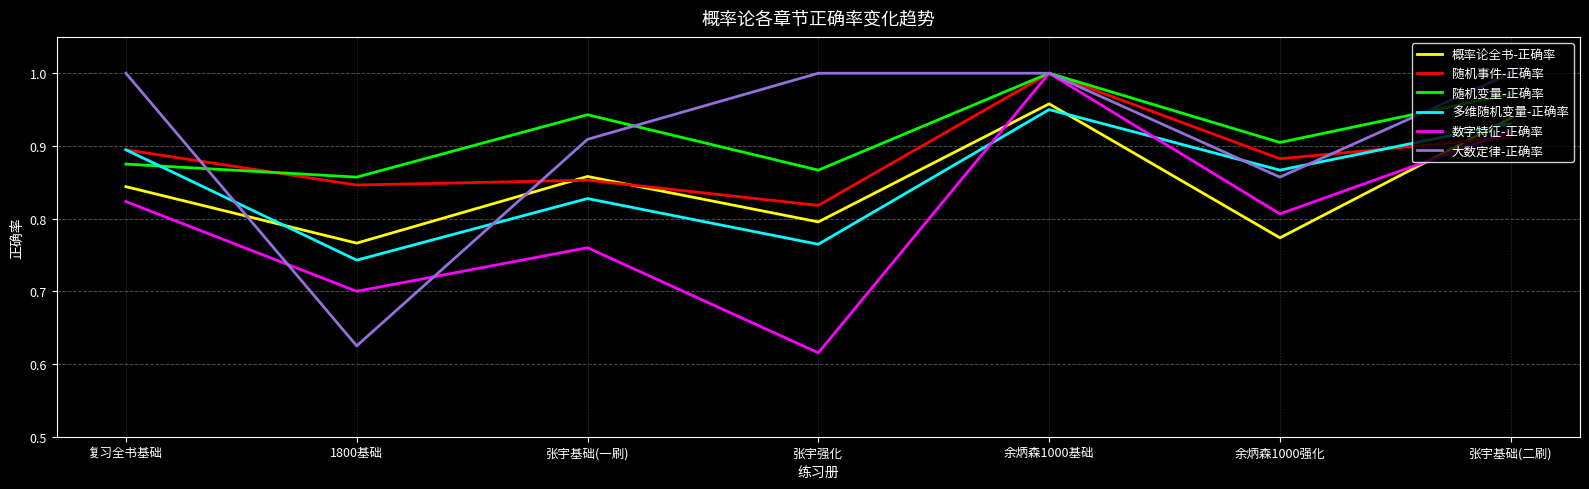

Where is the first local maximum for 概率论全书-正确率?

张宇基础(一刷)